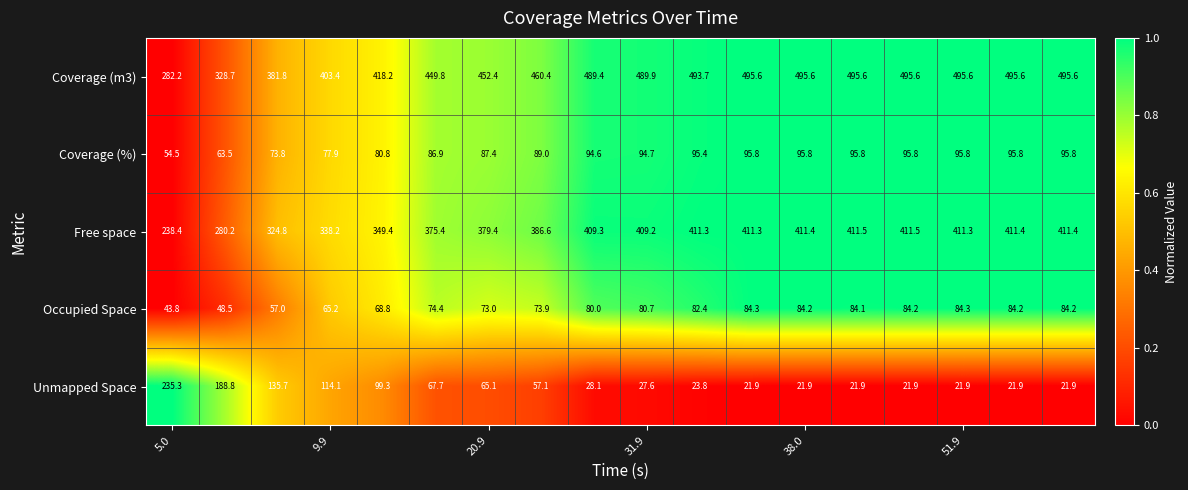

List the series in order of their peak value, highest first.

Coverage (m3), Free space, Unmapped Space, Coverage (%), Occupied Space